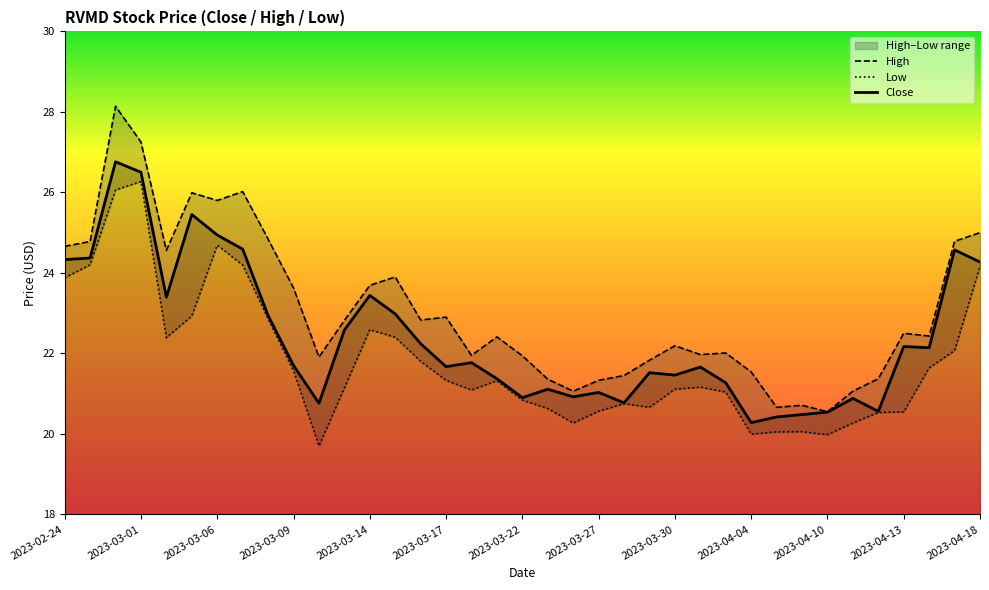

Count the number of categories in the chart.

37